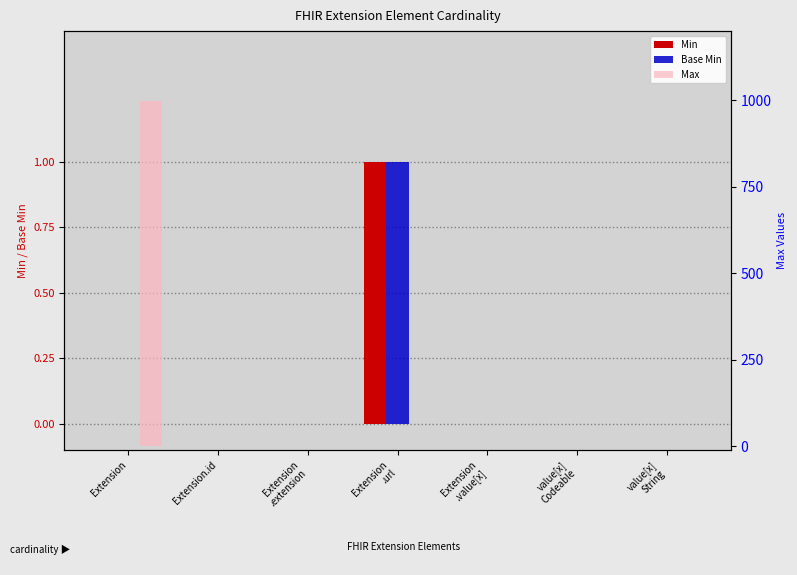

Which series has the widest spread of values?

Max